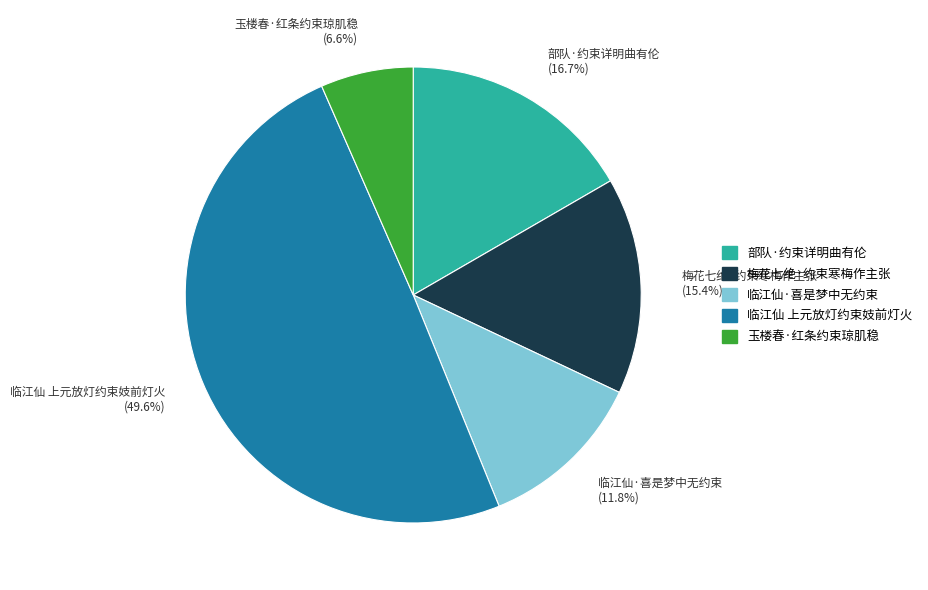

The 临江仙 上元放灯约束妓前灯火 slice represents 60% of the pie. True or false?

False